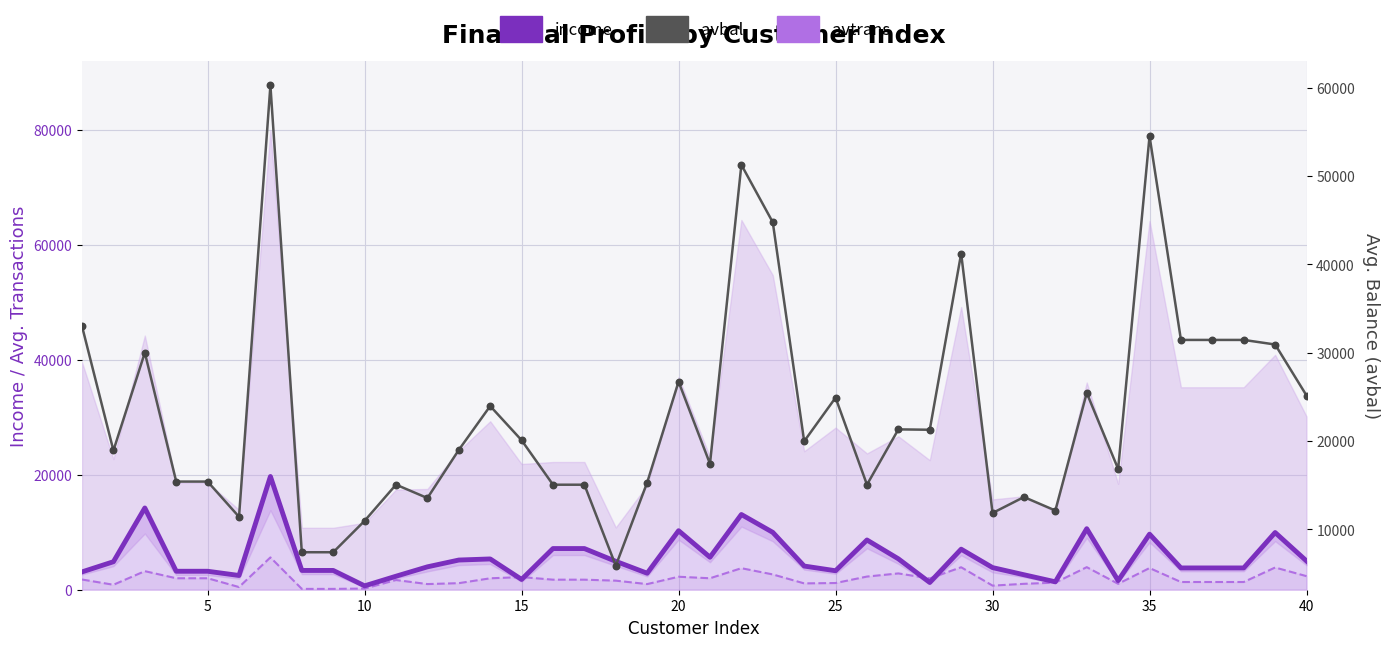

Is the value of avbal at 23 greater than the value of avtrans at 15?

Yes